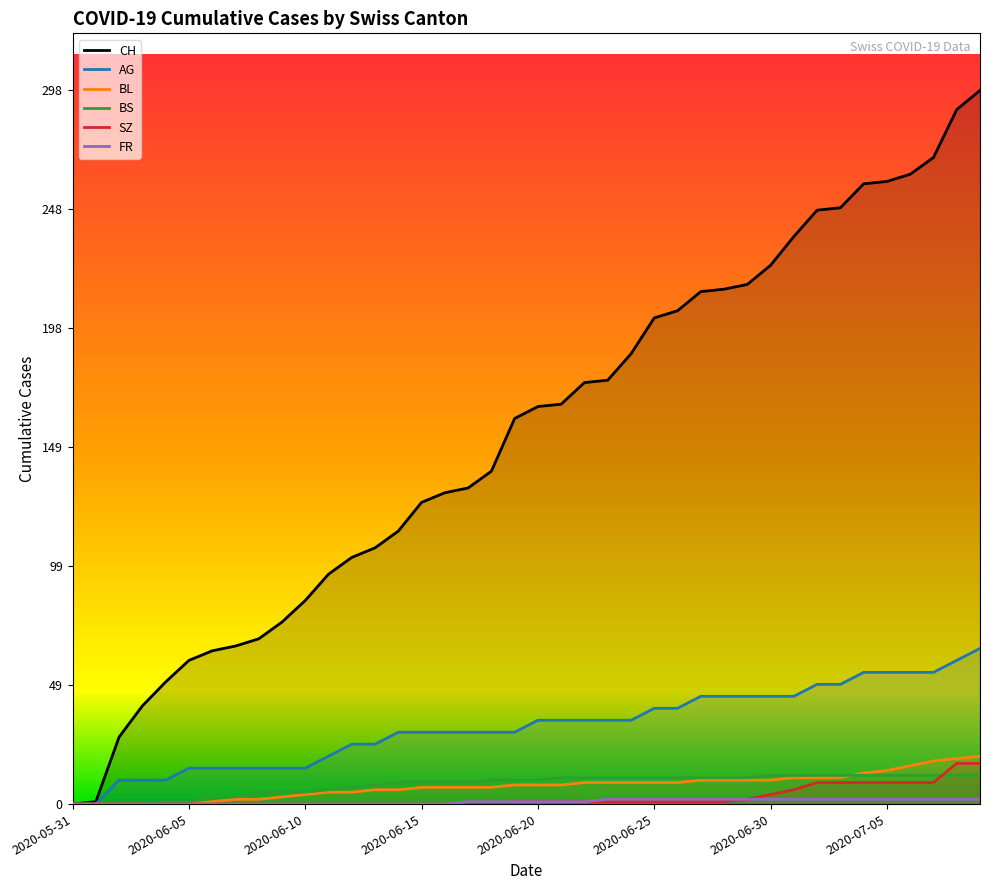

True or false: CH and AG cross at least once.

False